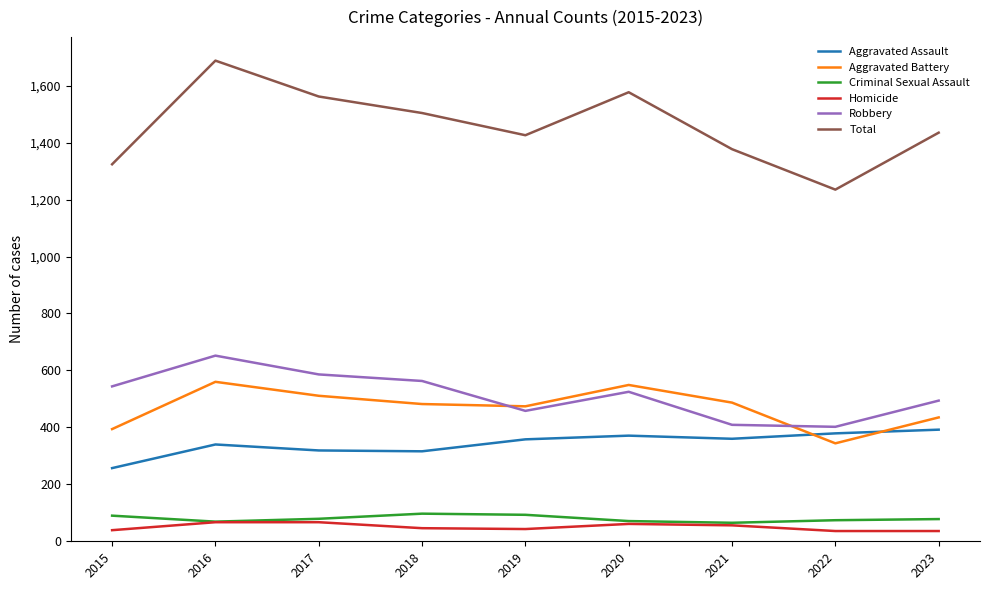

How many lines are shown in the chart?

6